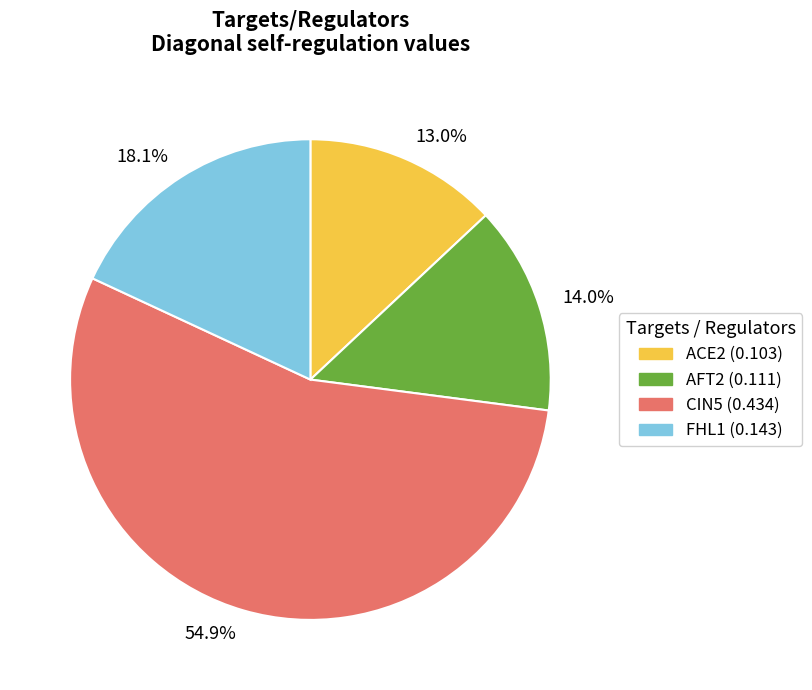

To the nearest percent, what is the difference between the largest and smallest slice percentages?

42%